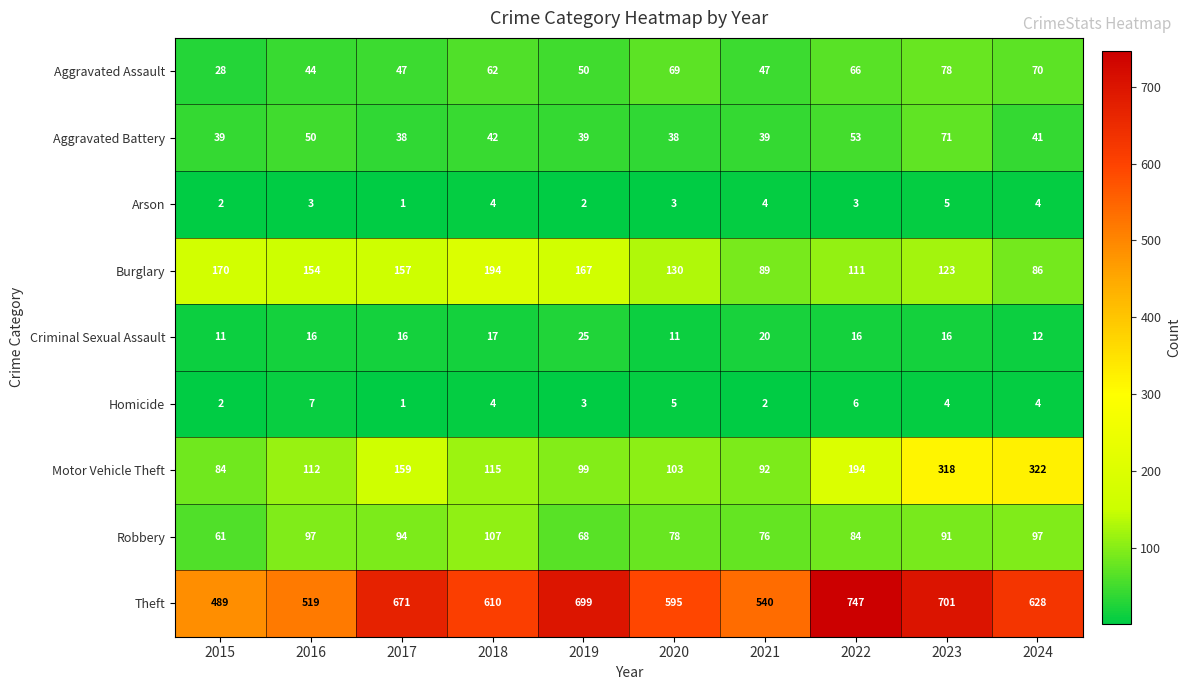

At which category does the chart reach its minimum across all series?

2017